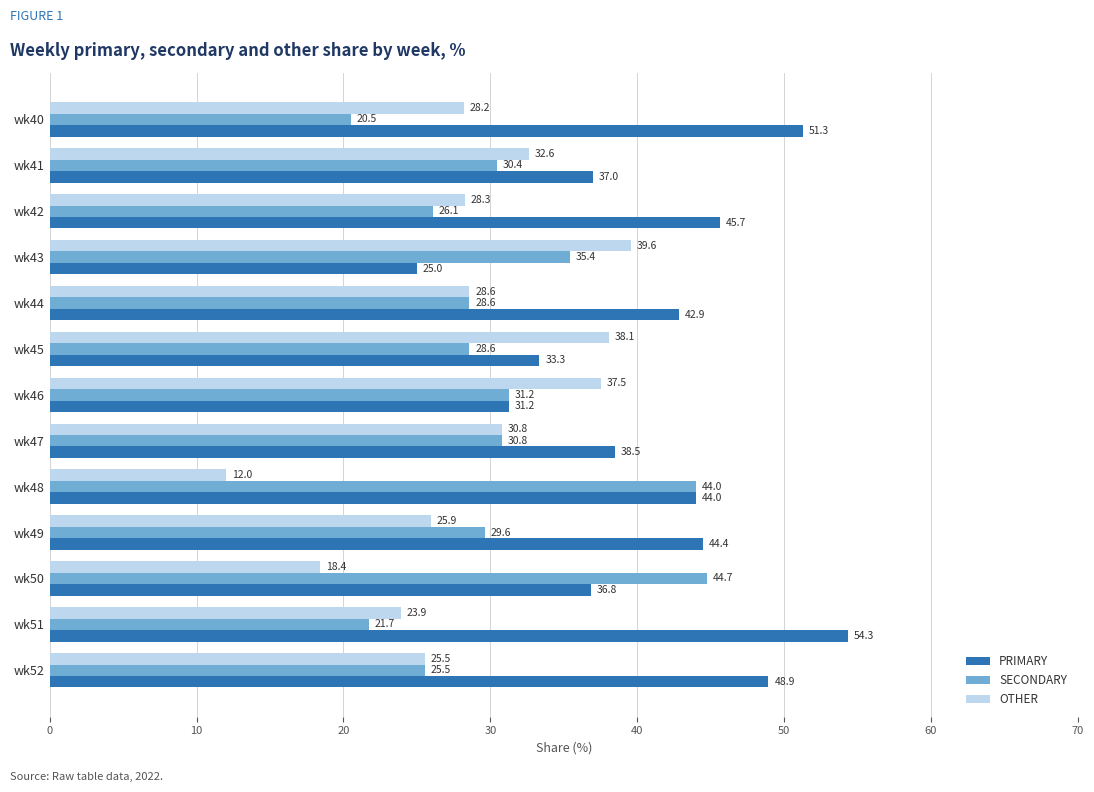

How many data points in PRIMARY are less than 42?

6